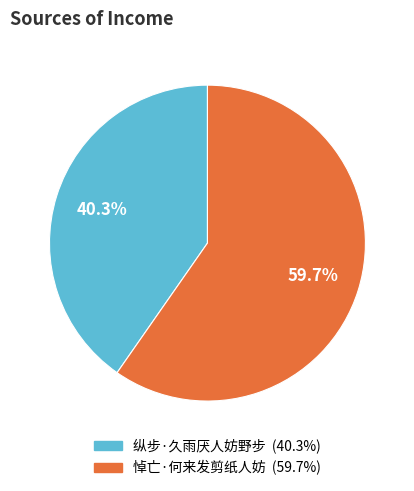

Does 悼亡·何来发剪纸人妨 account for over 50% of the chart?

Yes